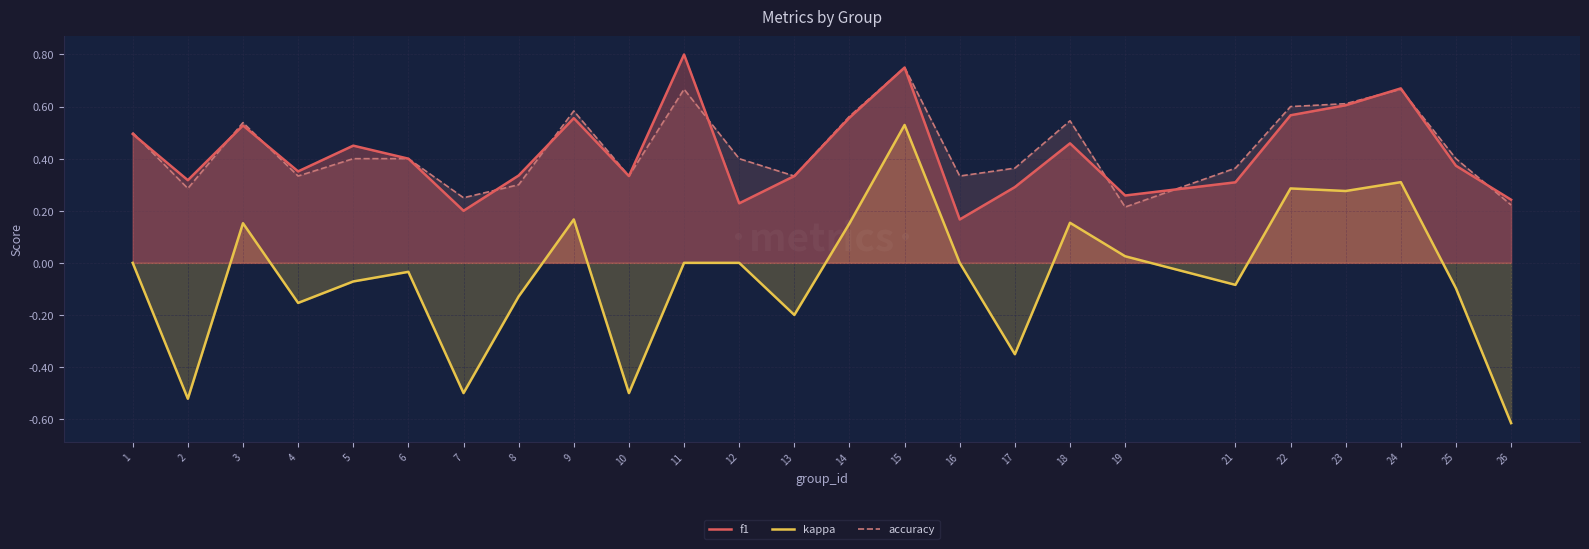

What is the average value of the f1 series?

0.4